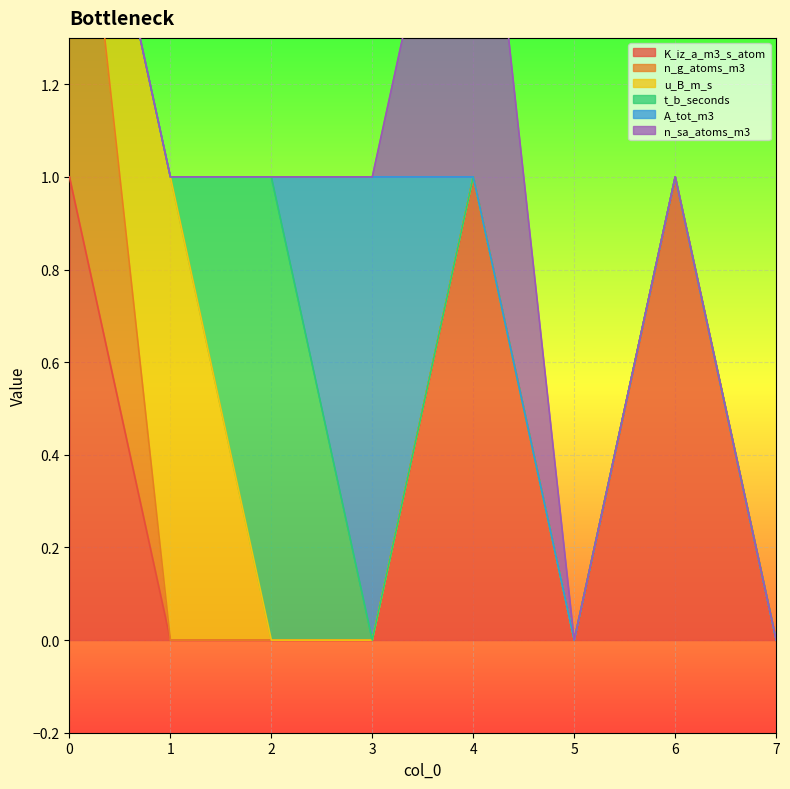

Which series has the largest total across all categories?

K_iz_a_m3_s_atom